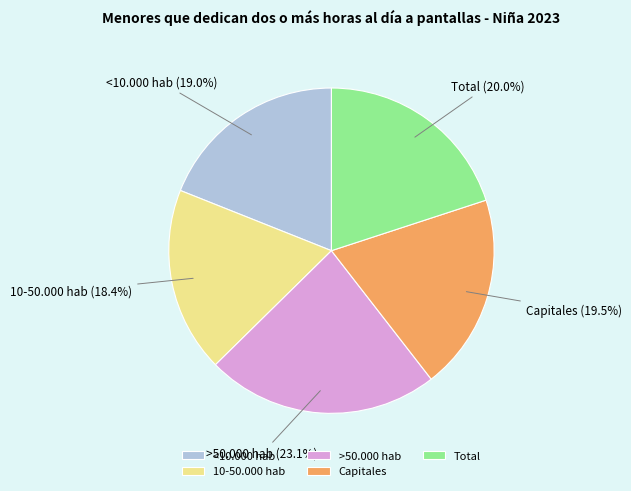

Is the sum of >50.000 hab and <10.000 hab greater than half?

No